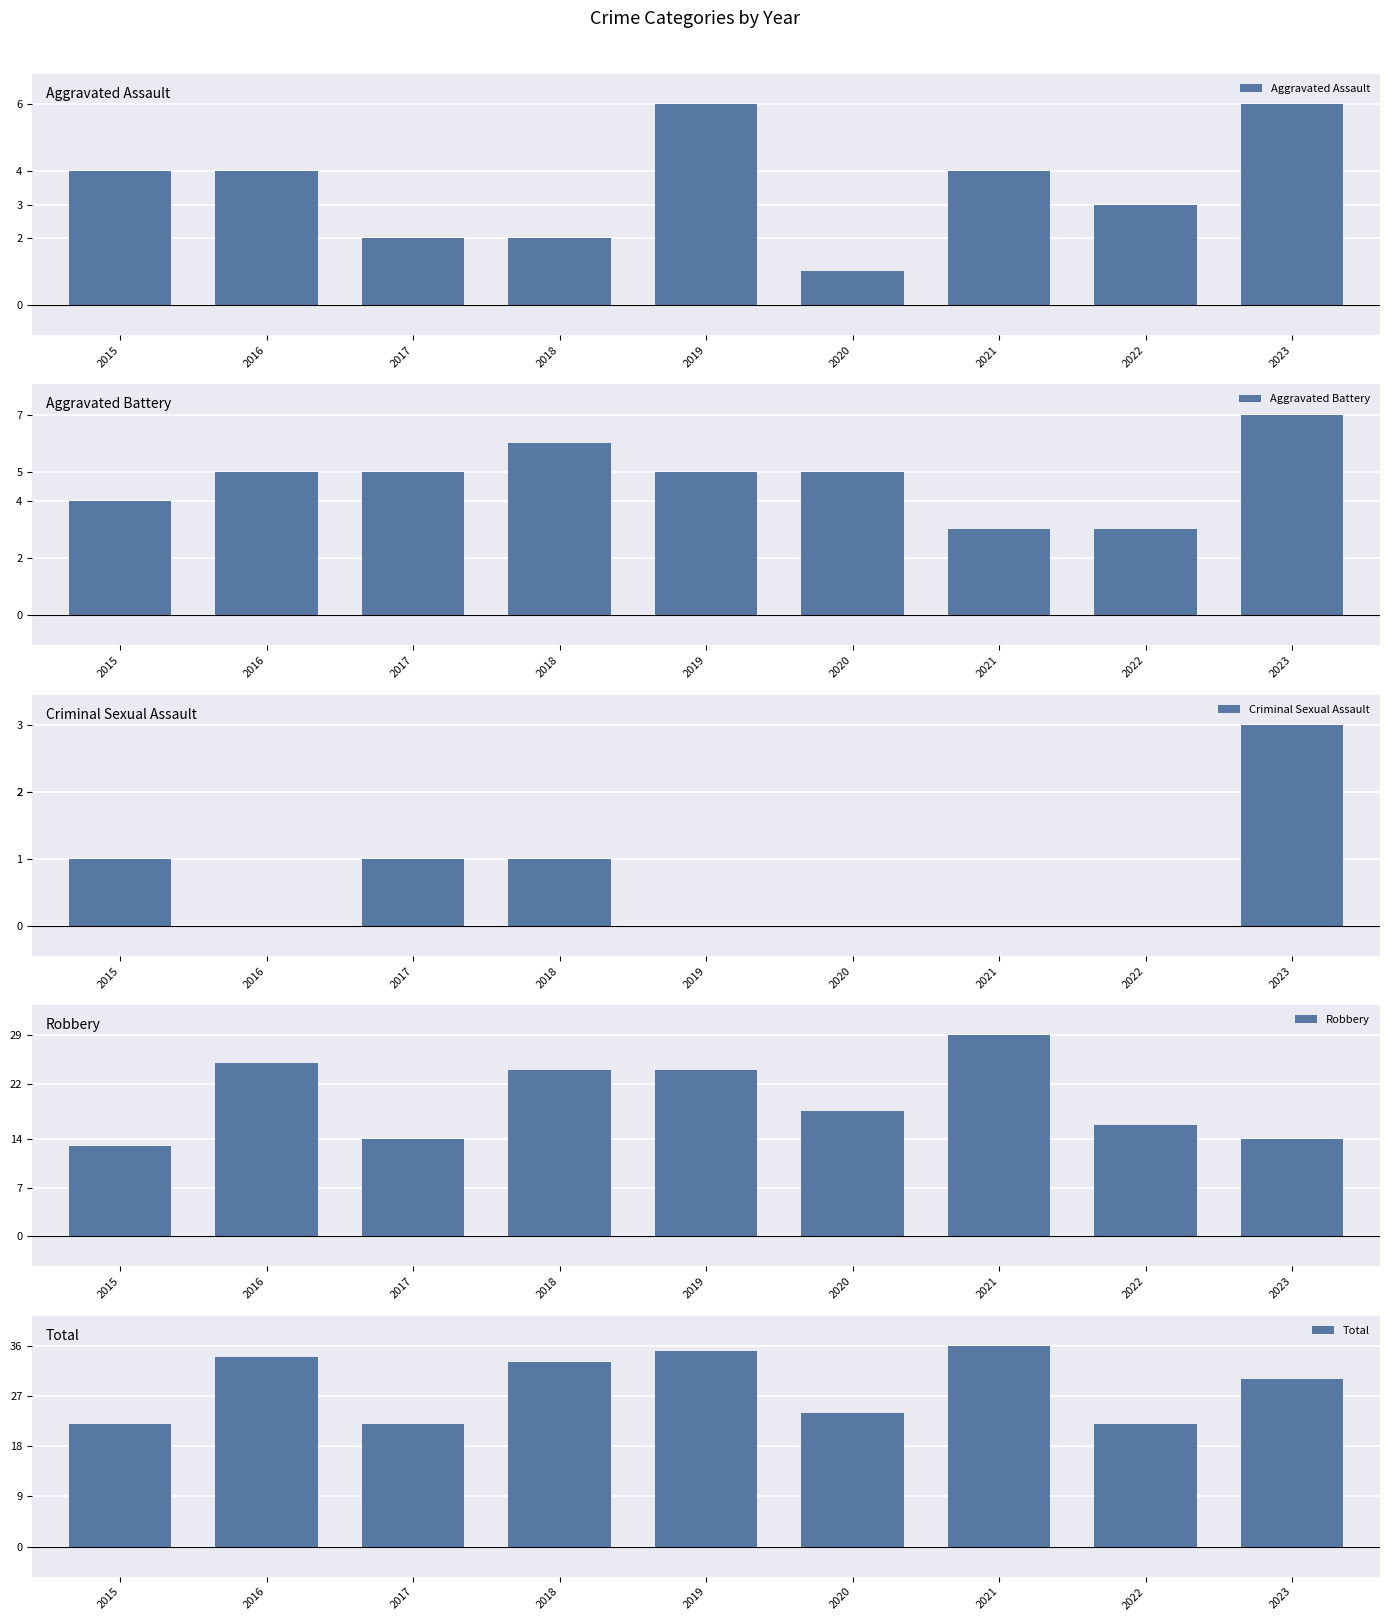

What is the difference between the maximum and minimum values in the Aggravated Assault series?

5